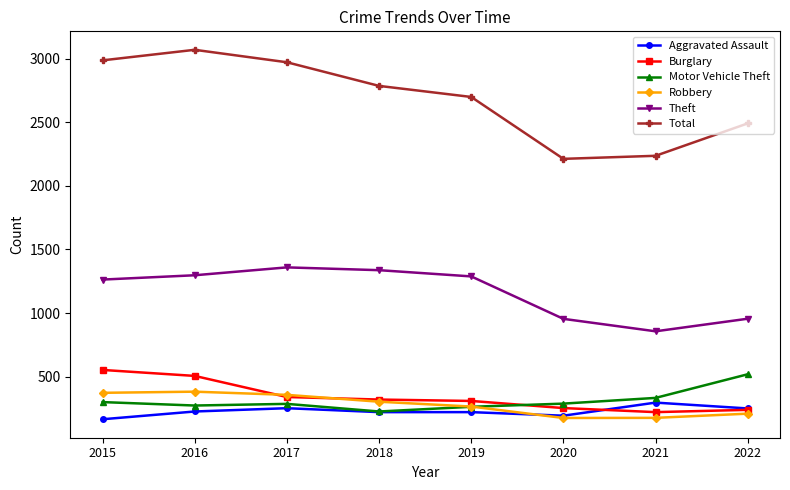

True or false: Theft and Burglary cross at least once.

False